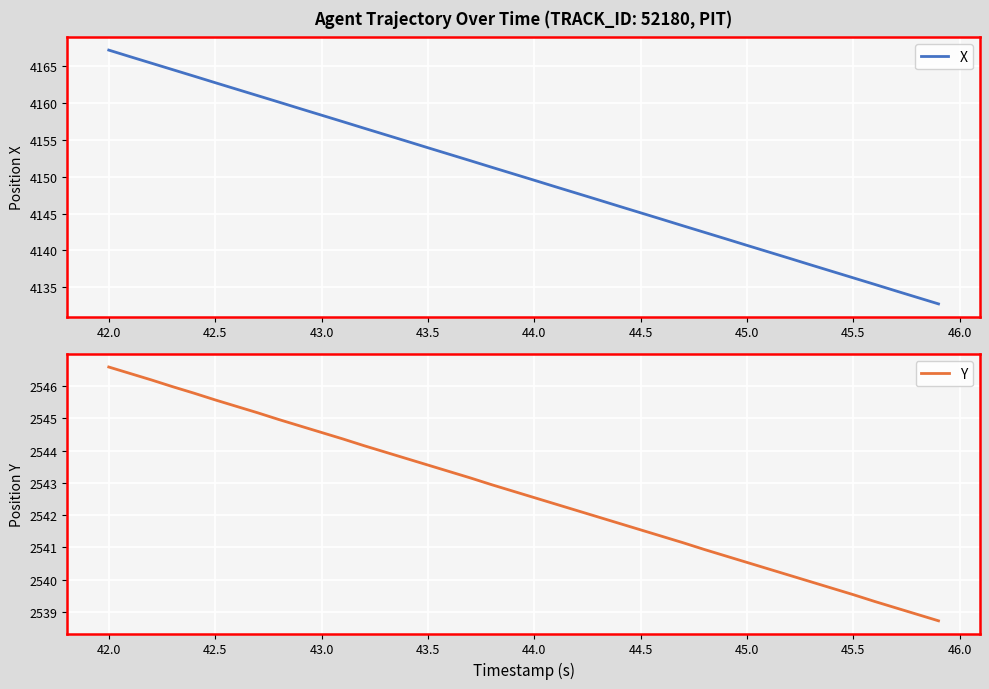

True or false: X and Y cross at least once.

False